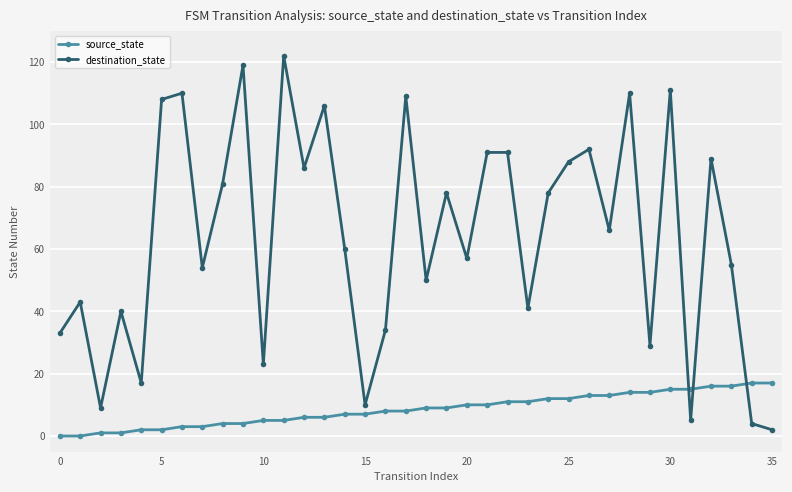

What is the average value of the destination_state series?

64